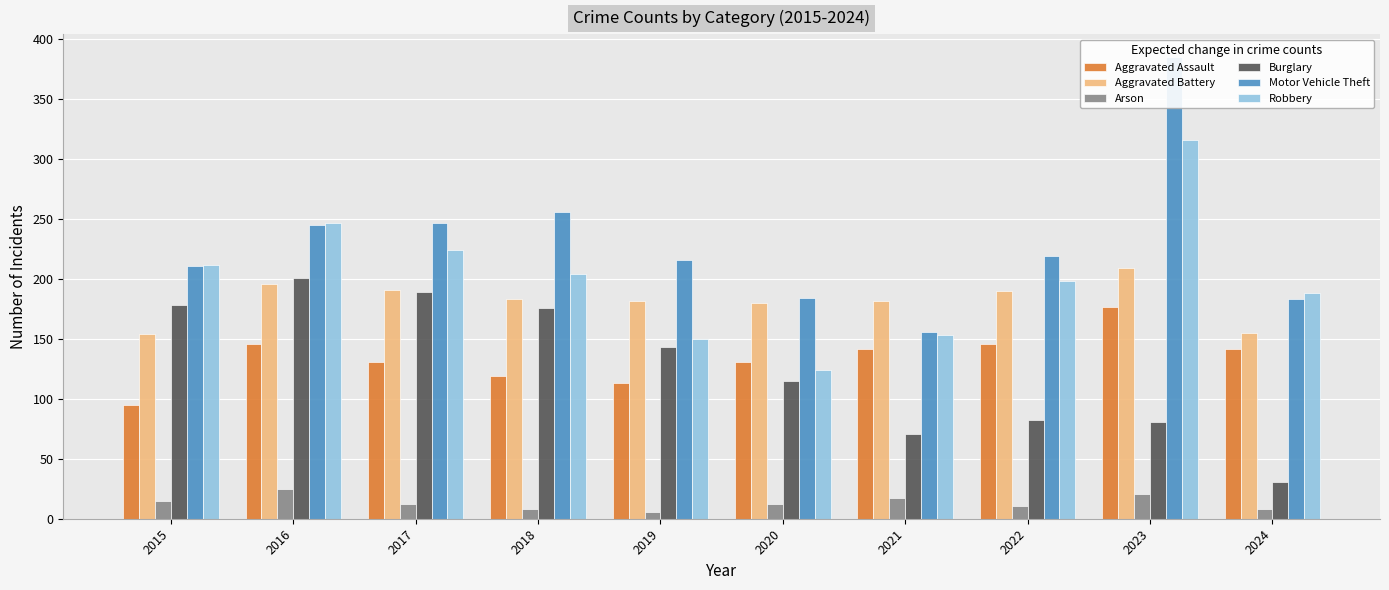

What is the lowest value of the Burglary series?

31